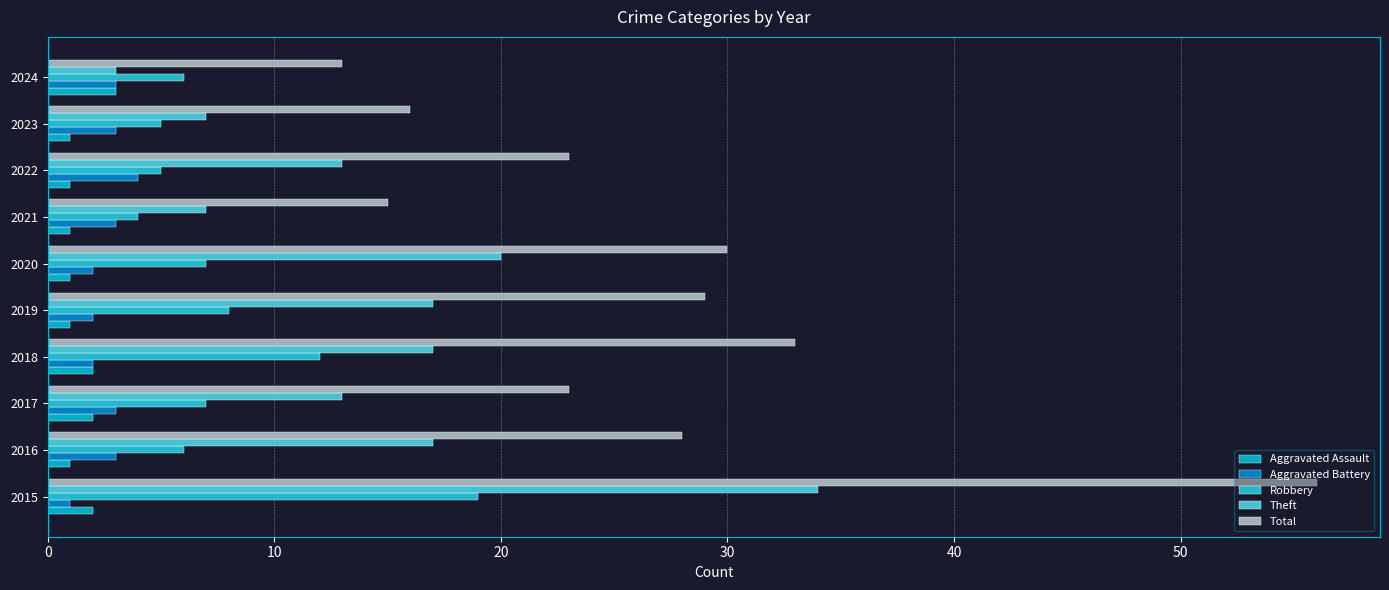

How many data points does each series have?

10